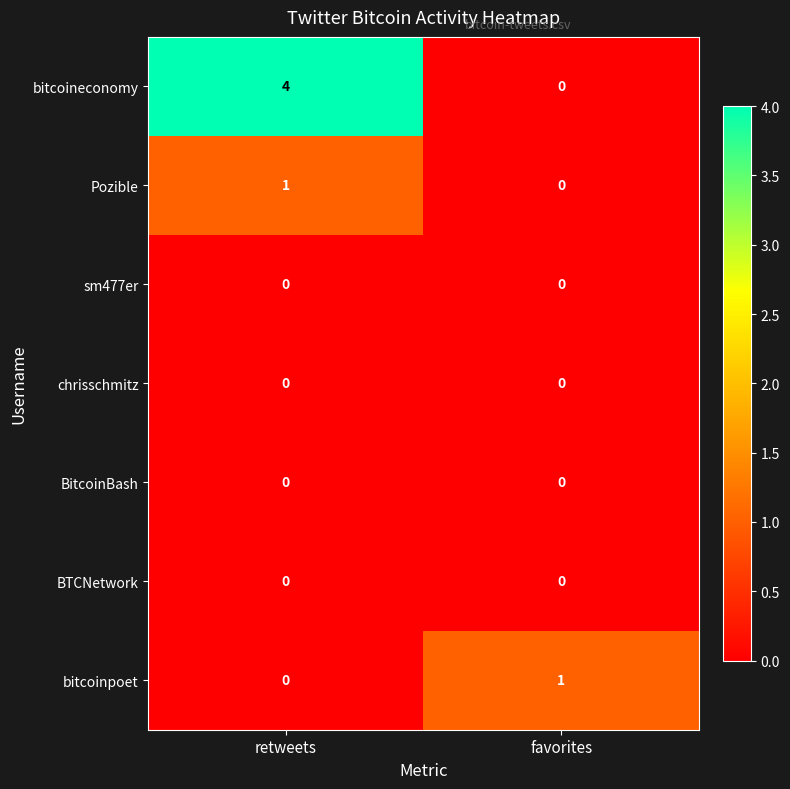

Is it true that bitcoineconomy equals 3 at favorites?

False